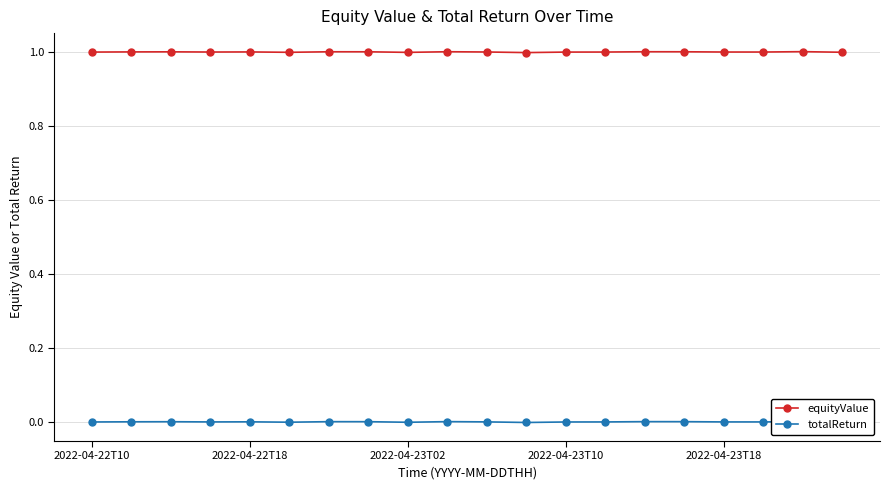

True or false: equityValue has more than 2 interior local peaks.

True